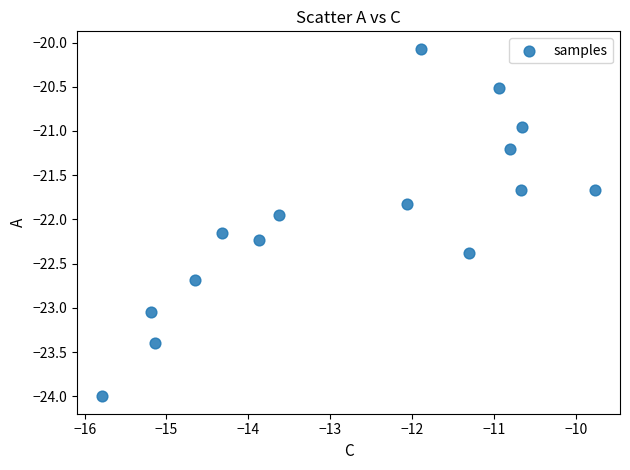

What is the range of X values (max minus min)?

6.0